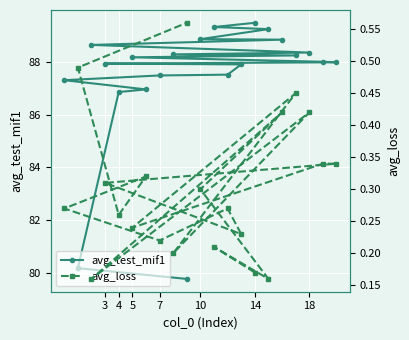

Which series has the widest spread of values?

avg_test_mif1